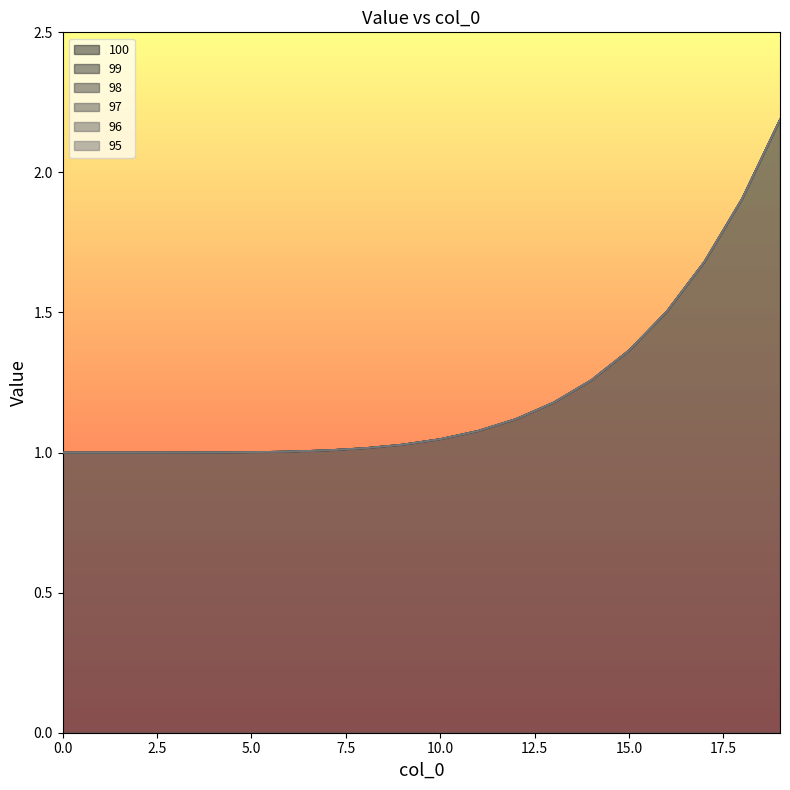

What is the sum of the 99 values at 8 and 7?

2.0